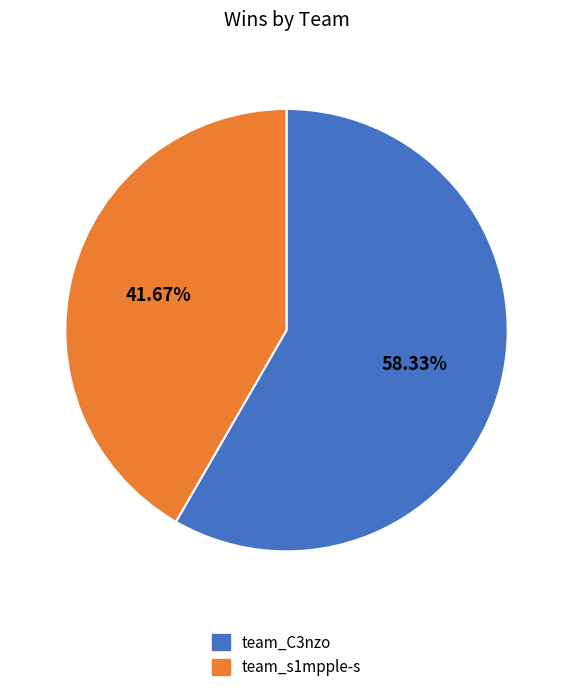

Which has a higher value, team_s1mpple-s or team_C3nzo?

team_C3nzo